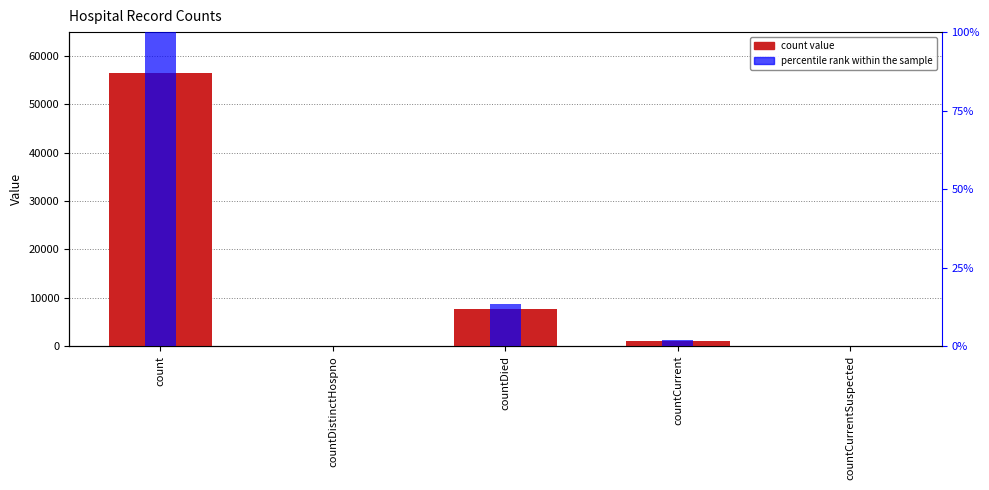

Between countDistinctHospno and countCurrentSuspected, which series saw the biggest shift?

count